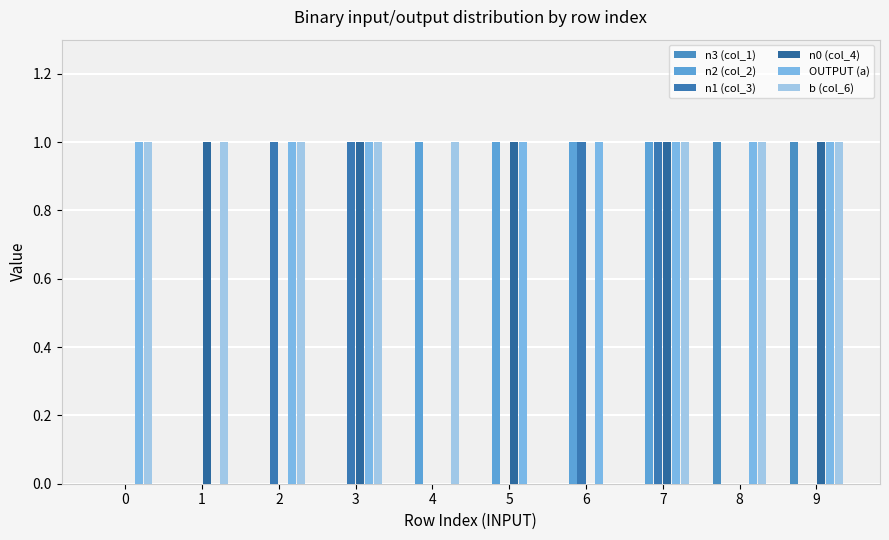

At which category is the sum across all series the highest?

7